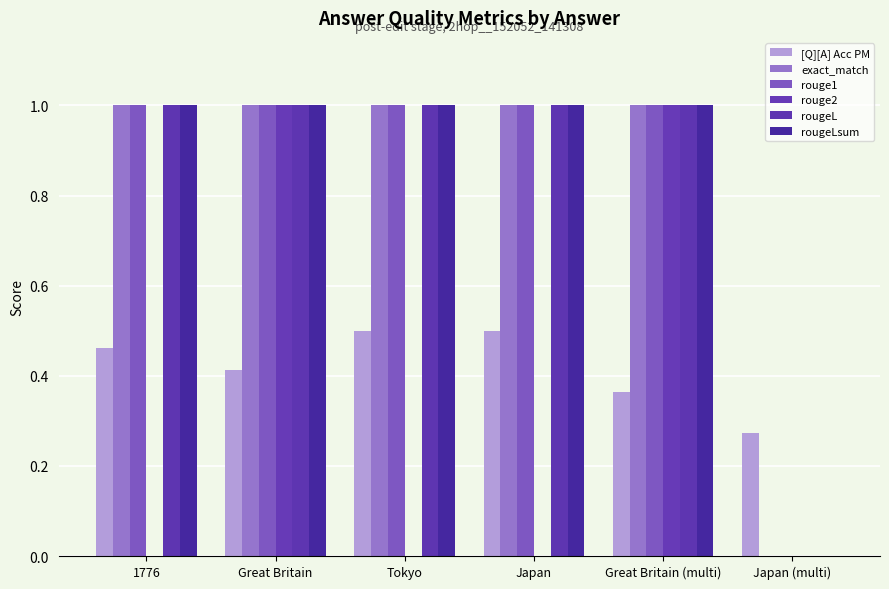

Reading right to left, list all the values displayed in this chart.

[Q][A] Acc PM: 0.3	0.4	0.5	0.5	0.4	0.5
exact_match: 0.0	1.0	1.0	1.0	1.0	1.0
rouge1: 0.0	1.0	1.0	1.0	1.0	1.0
rouge2: 0.0	1.0	0.0	0.0	1.0	0.0
rougeL: 0.0	1.0	1.0	1.0	1.0	1.0
rougeLsum: 0.0	1.0	1.0	1.0	1.0	1.0